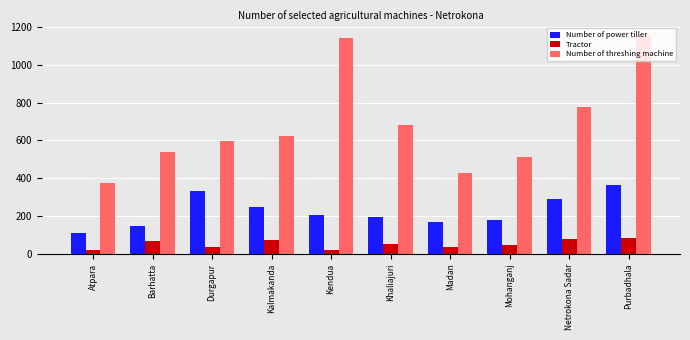

What is the highest value of the Tractor series?

84